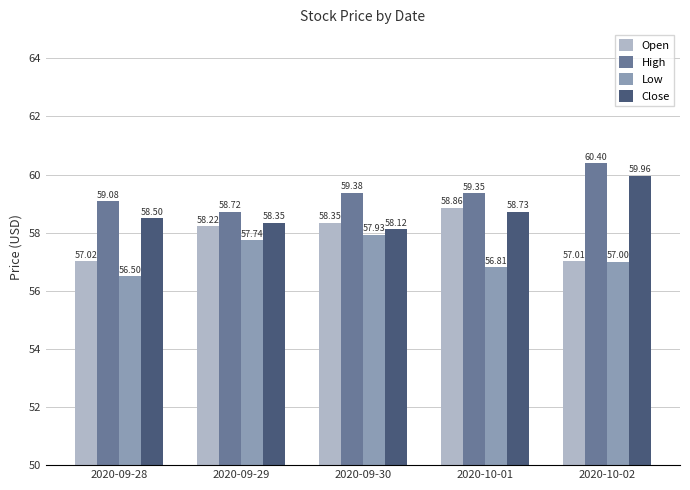

The value of Close at 2020-10-01 is 58.7. True or false?

True